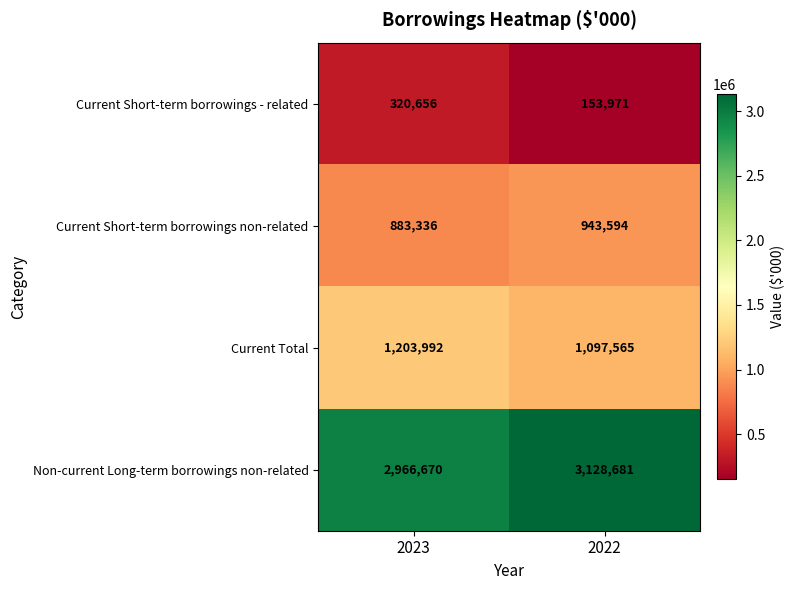

The value of Current Total at 2023 is 1203992. True or false?

True